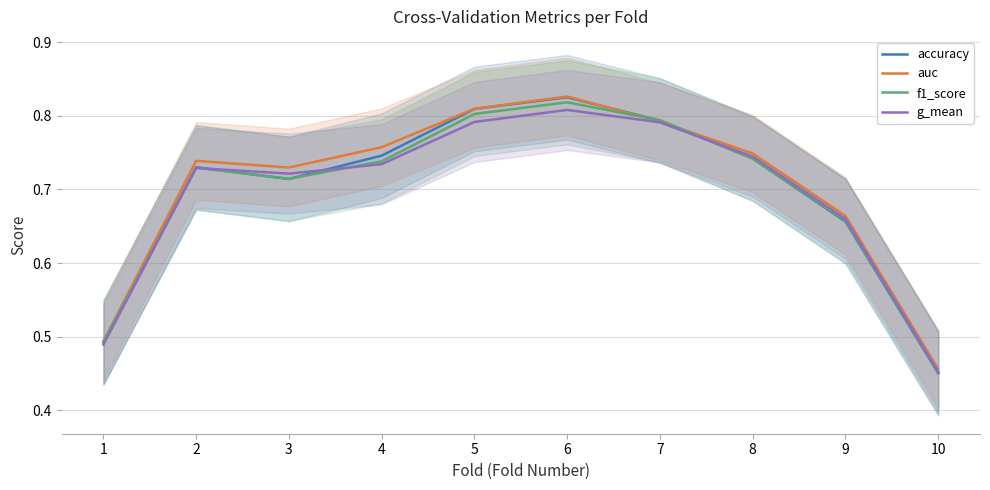

What is the value of the auc point at the 4th from the left?

0.8